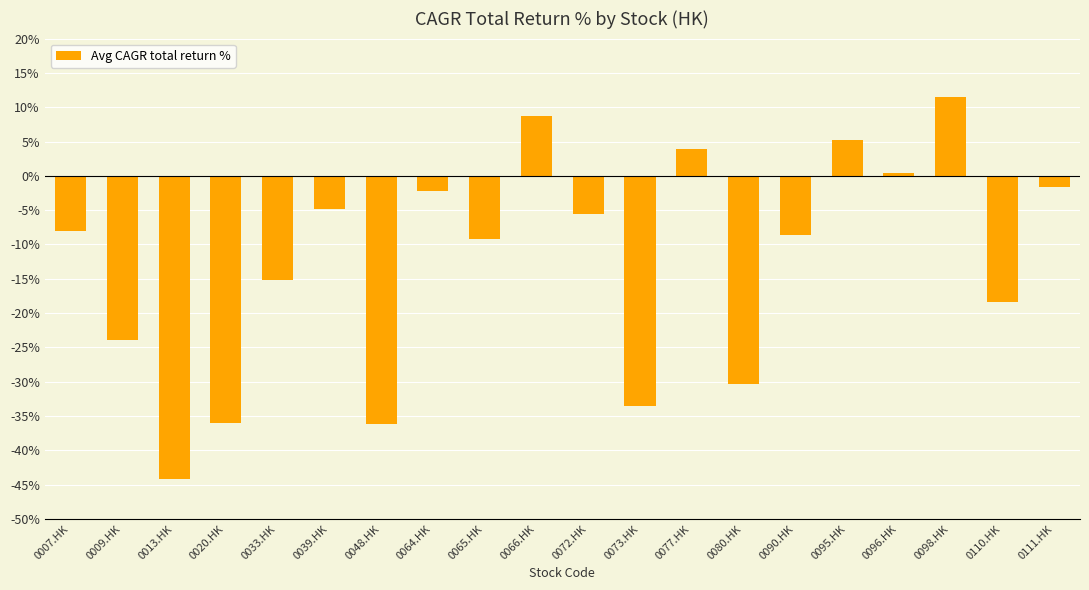

Which label corresponds to the largest value in the chart?

0098.HK